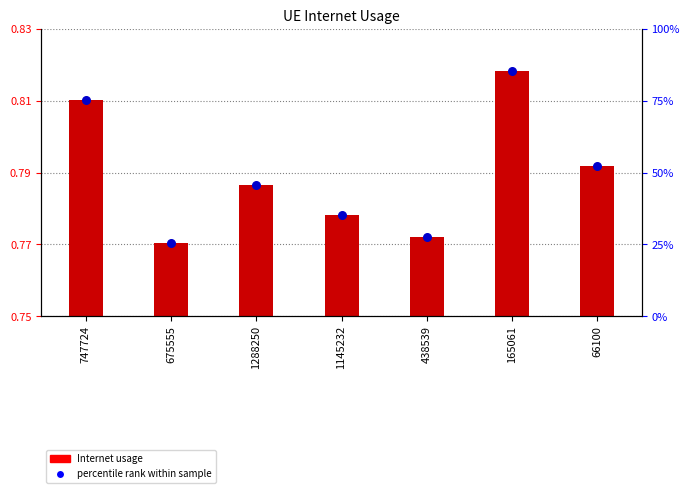

Which series has the largest total across all categories?

percentile rank within sample